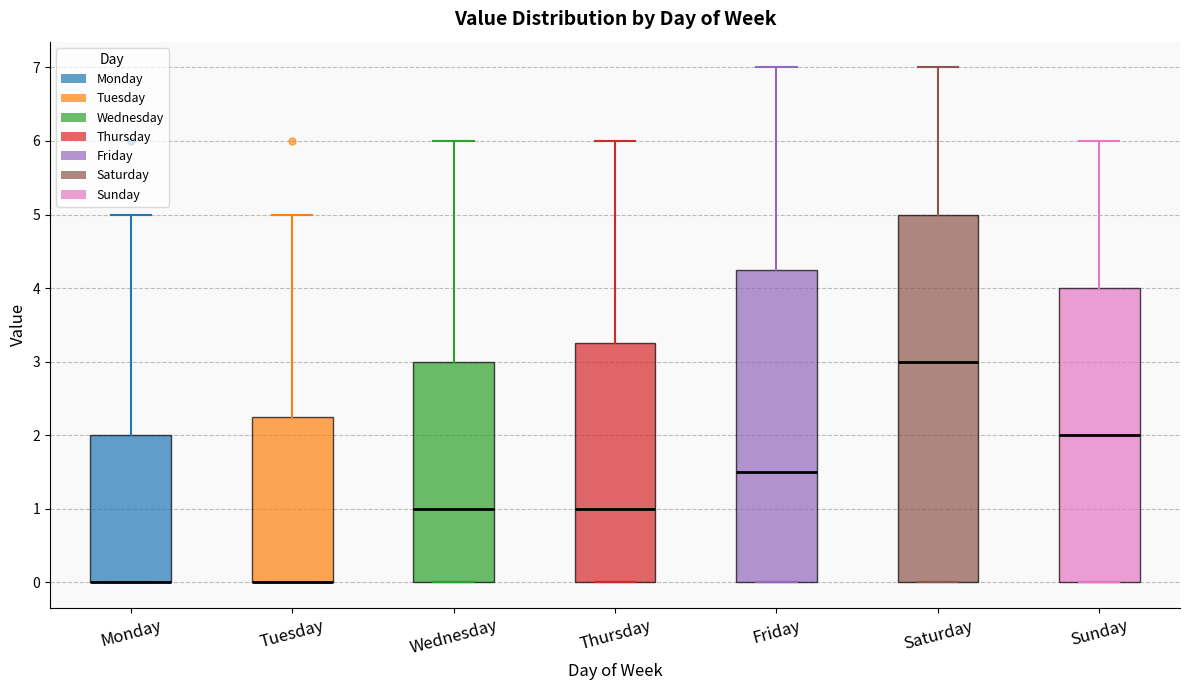

Reading left to right, read every box against the y-axis: the position of its median line, the range the box covers, and the ends of its whiskers. The values are not printed on the chart, so give them approximately, as read against the axis.

Monday: median 0.0 (drawn on the box's lower edge), box 0.0 to 2.0, whiskers 0.0 to 5.0
Tuesday: median 0.0 (drawn on the box's lower edge), box 0.0 to 2.3, whiskers 0.0 to 5.0
Wednesday: median 1.0, box 0.0 to 3.0, whiskers 0.0 to 6.0
Thursday: median 1.0, box 0.0 to 3.3, whiskers 0.0 to 6.0
Friday: median 1.5, box 0.0 to 4.3, whiskers 0.0 to 7.0
Saturday: median 3.0, box 0.0 to 5.0, whiskers 0.0 to 7.0
Sunday: median 2.0, box 0.0 to 4.0, whiskers 0.0 to 6.0